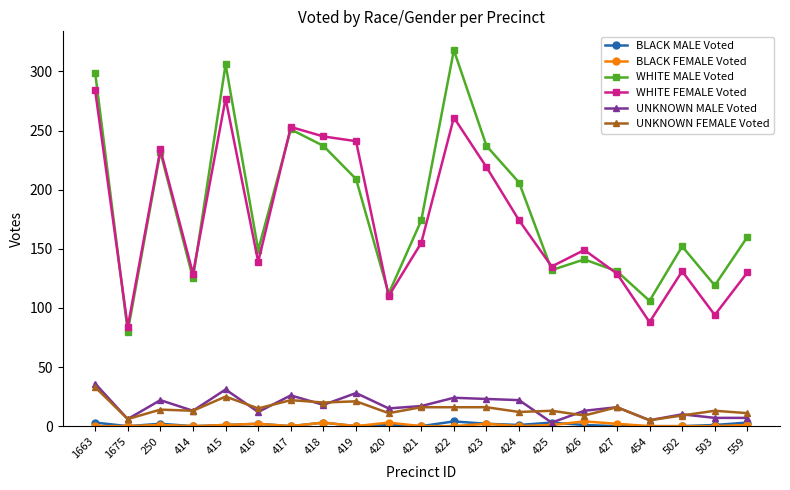

True or false: WHITE FEMALE Voted and UNKNOWN FEMALE Voted cross at least once.

False